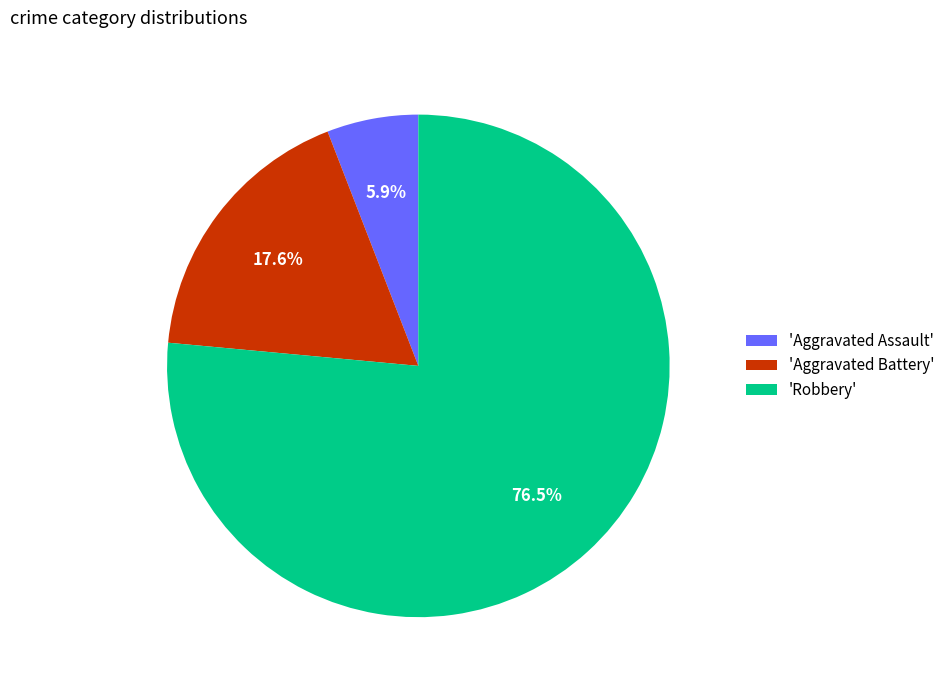

Which slice is the largest?

'Robbery'